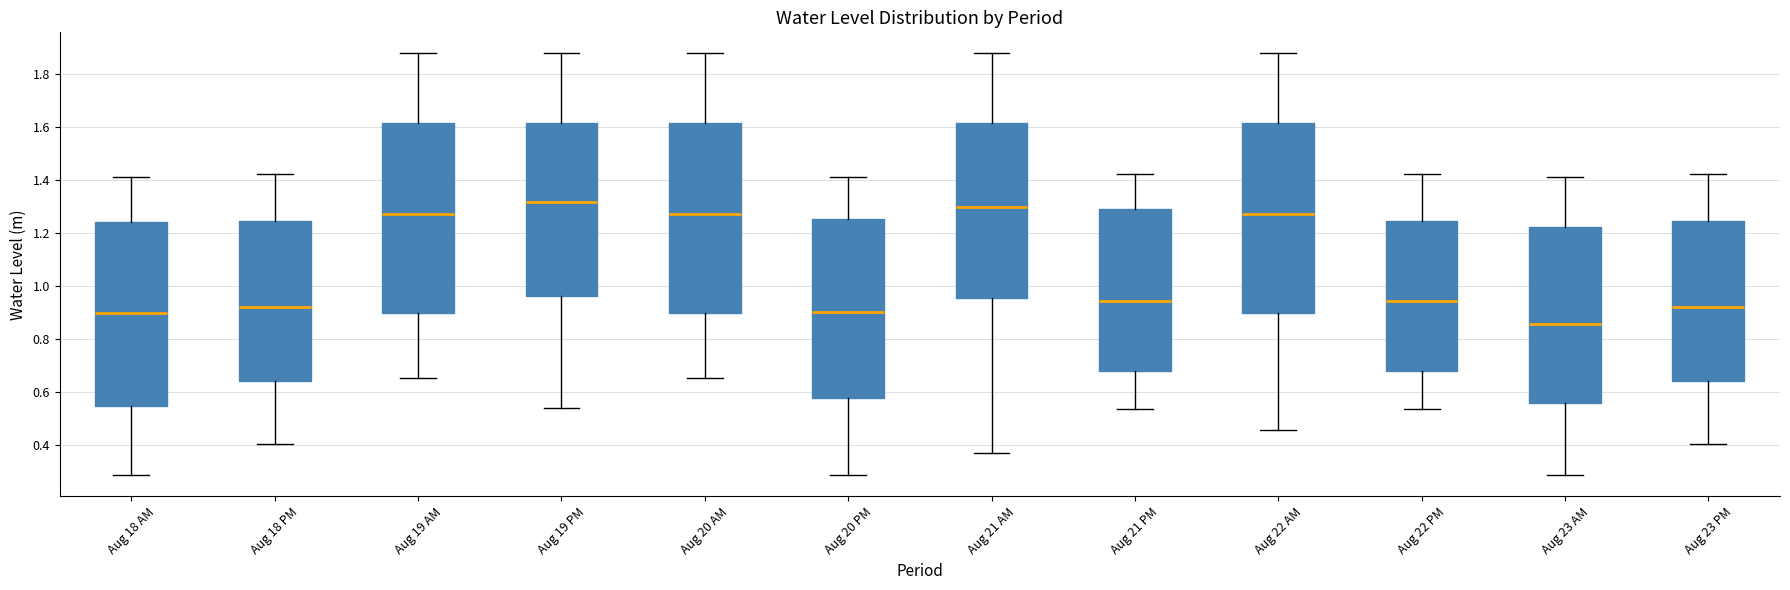

Where does the lower whisker of the box for Aug 20 PM end on the y-axis? The values are not printed on the chart, so give them approximately, as read against the axis.

0.28